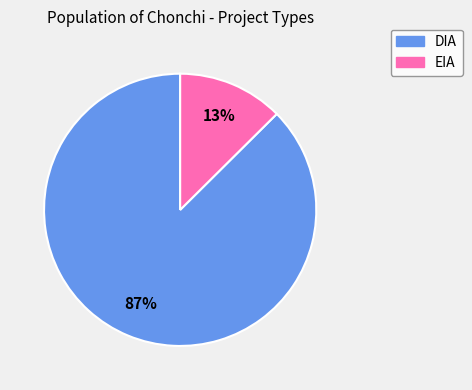

Which slice represents more than half of the pie?

DIA